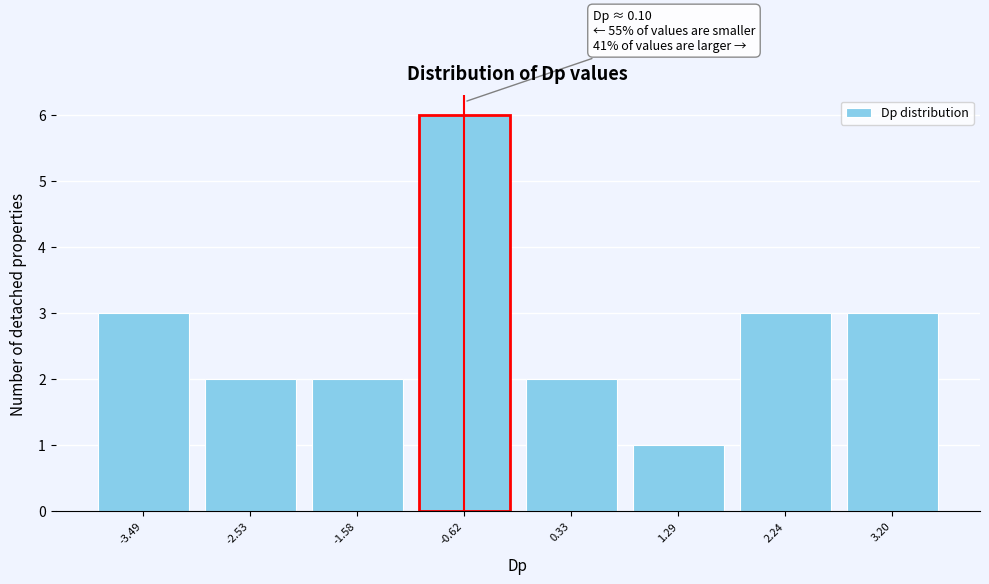

Reading right to left, list all the values displayed in this chart.

3.20=3	2.24=3	1.29=1	0.33=2	-0.62=6	-1.58=2	-2.53=2	-3.49=3